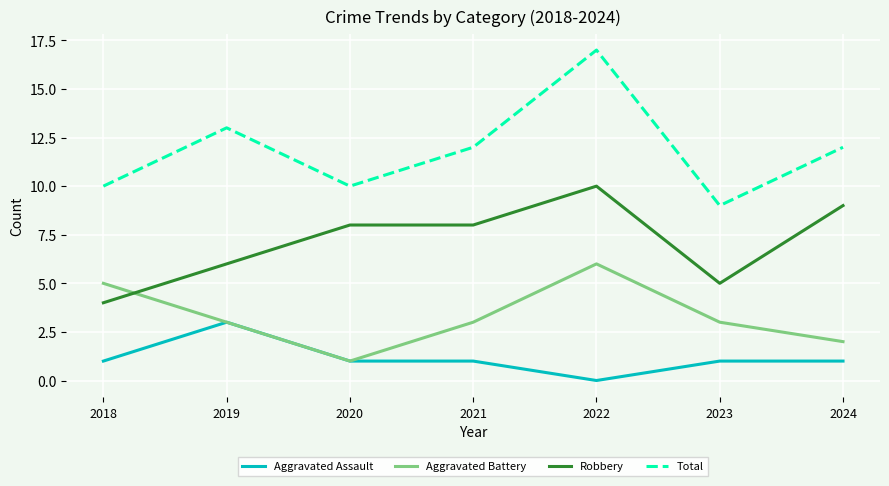

Between 2018 and 2024, which series saw the biggest shift?

Robbery